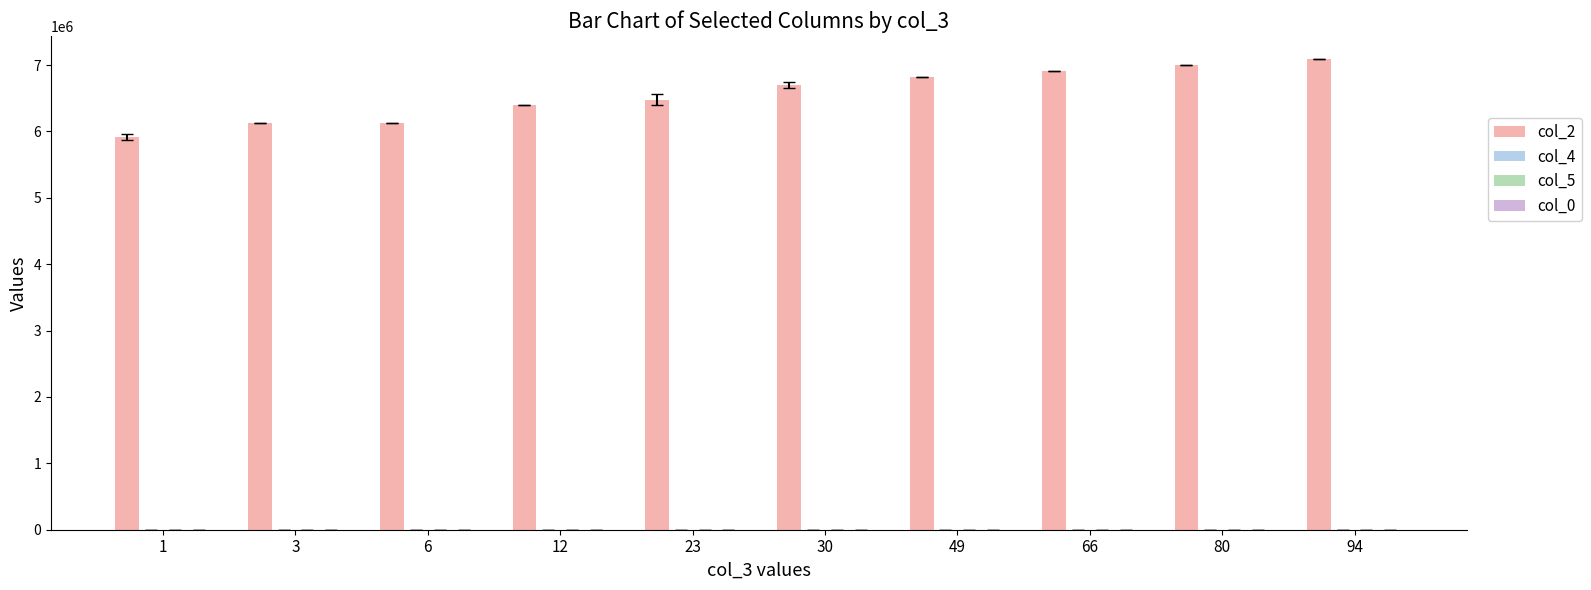

Is it true that col_2 equals 12477110.3 at 80?

False